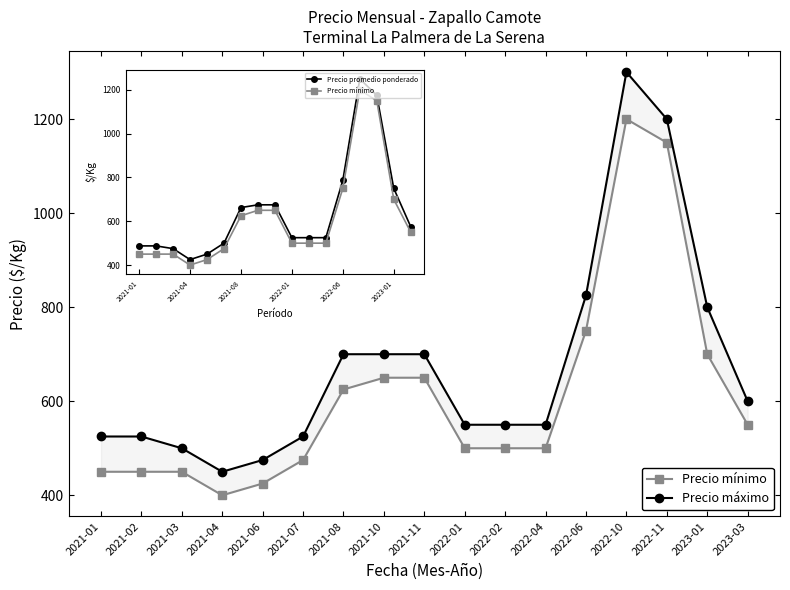

Where is Precio máximo nearest to the value 875?

2022-06